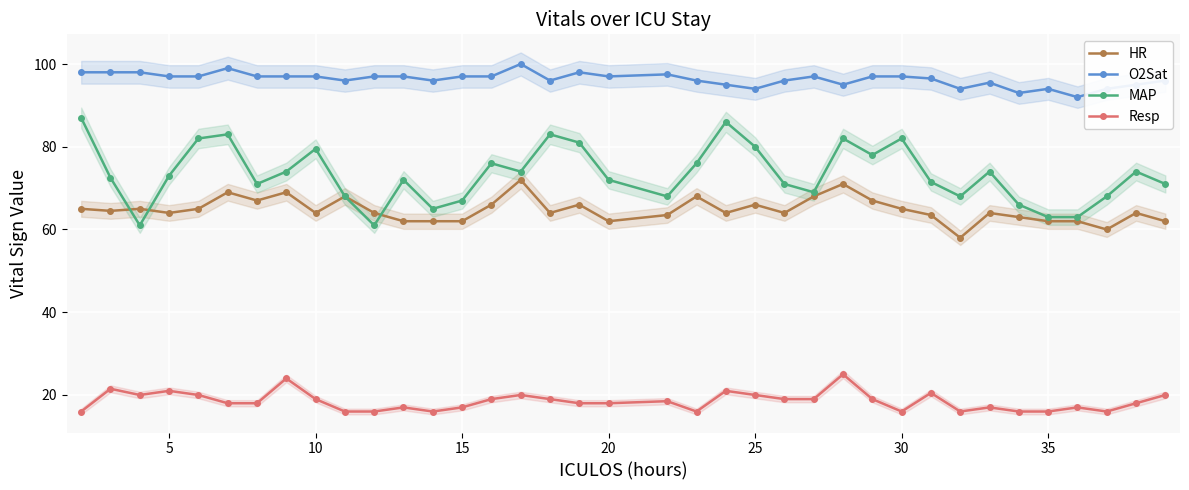

What is the highest value of the Resp series?

25.0